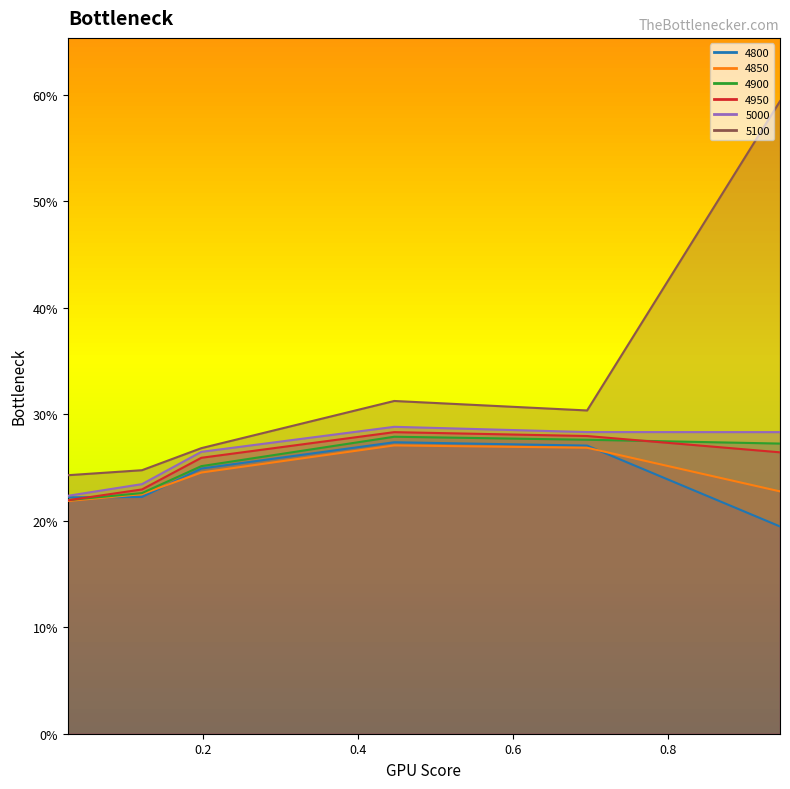

Reading left to right, extract all data points from this chart.

4800: 0.02465753424657534=0.2	0.1205479452054795=0.2	0.1972602739726027=0.2	0.4465753424657534=0.3	0.6958904109589041=0.3	0.9452054794520548=0.2
4850: 0.02465753424657534=0.2	0.1205479452054795=0.2	0.1972602739726027=0.2	0.4465753424657534=0.3	0.6958904109589041=0.3	0.9452054794520548=0.2
4900: 0.02465753424657534=0.2	0.1205479452054795=0.2	0.1972602739726027=0.3	0.4465753424657534=0.3	0.6958904109589041=0.3	0.9452054794520548=0.3
4950: 0.02465753424657534=0.2	0.1205479452054795=0.2	0.1972602739726027=0.3	0.4465753424657534=0.3	0.6958904109589041=0.3	0.9452054794520548=0.3
5000: 0.02465753424657534=0.2	0.1205479452054795=0.2	0.1972602739726027=0.3	0.4465753424657534=0.3	0.6958904109589041=0.3	0.9452054794520548=0.3
5100: 0.02465753424657534=0.2	0.1205479452054795=0.2	0.1972602739726027=0.3	0.4465753424657534=0.3	0.6958904109589041=0.3	0.9452054794520548=0.6